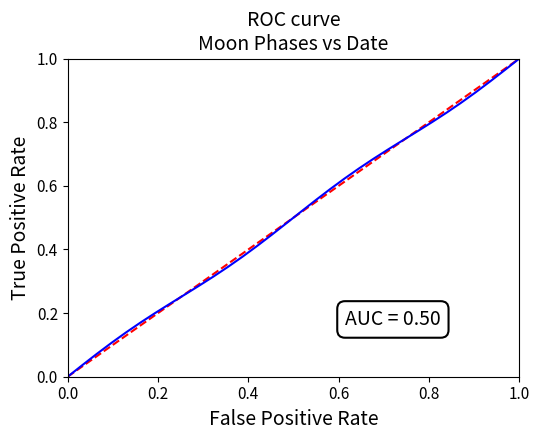

How many lines are shown in the chart?

2